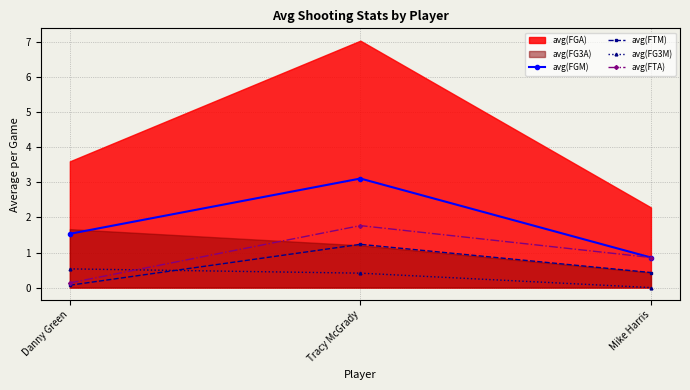

The avg(FTA) series shows 1.2 at Mike Harris. True or false?

False